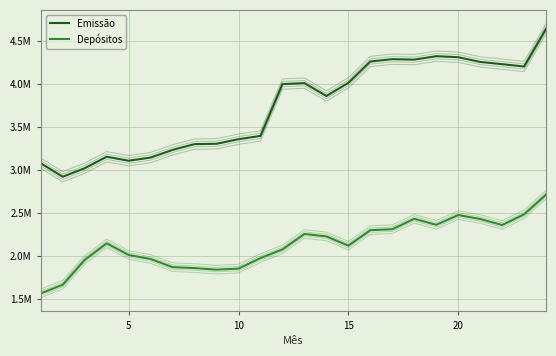

True or false: Emissão and Depósitos cross at least once.

False